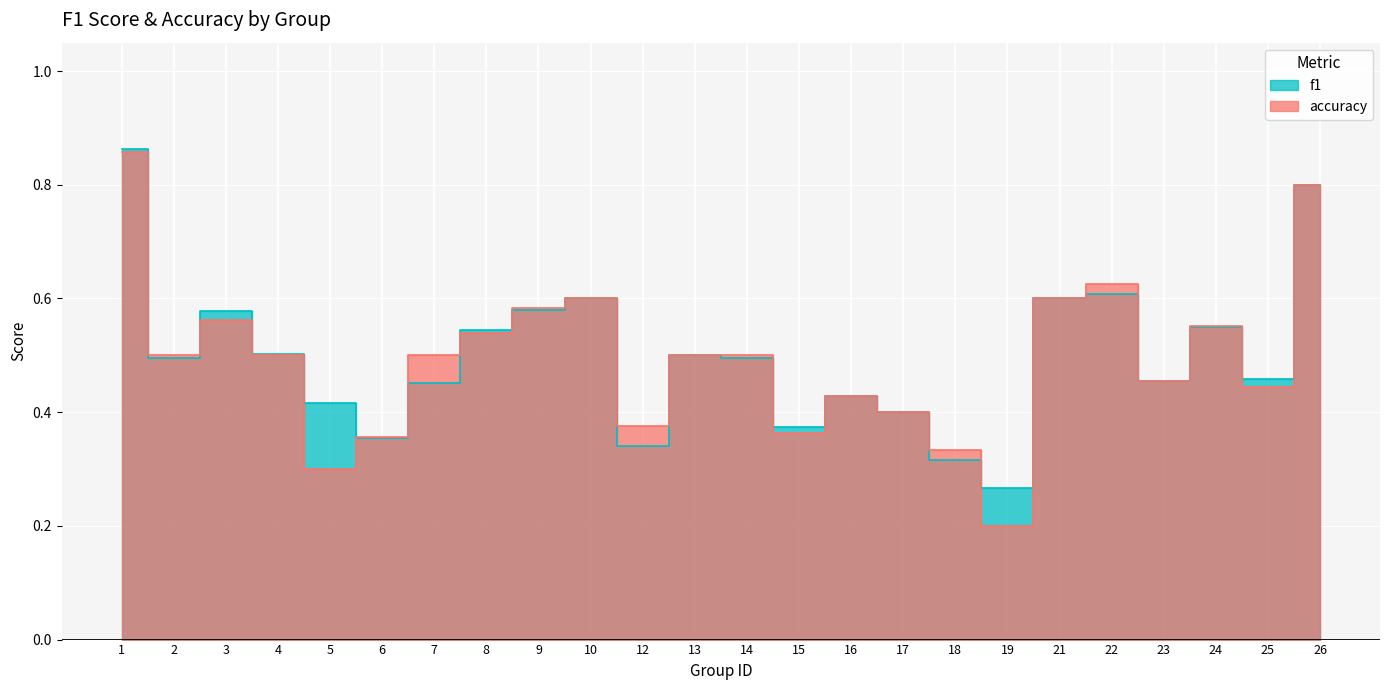

In accuracy, how many points are higher than both neighbors (excluding endpoints)?

5